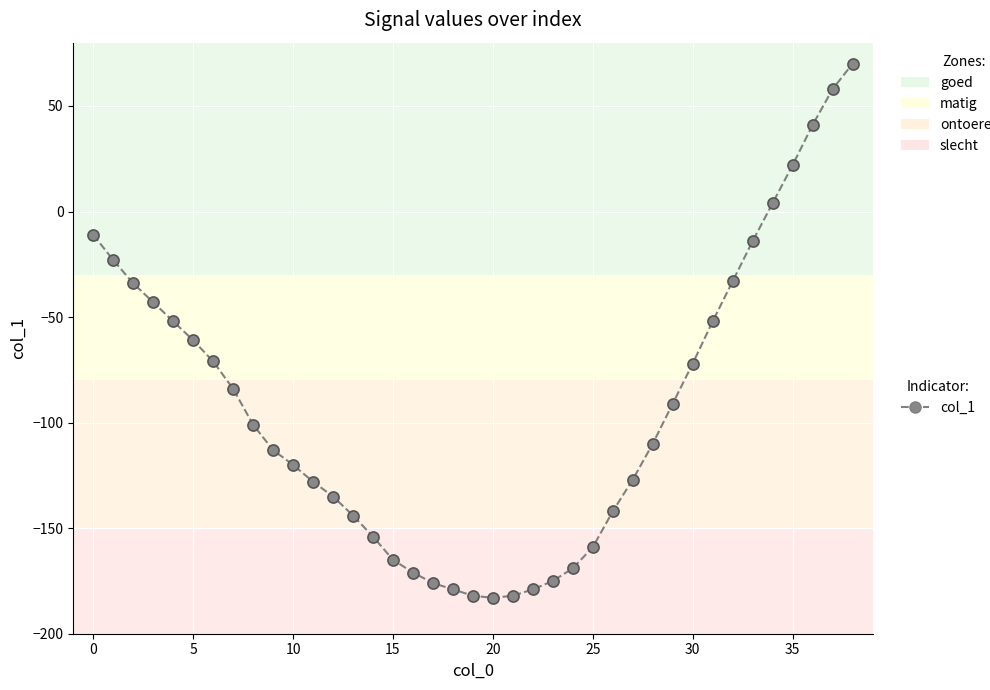

What is the average value?

-93